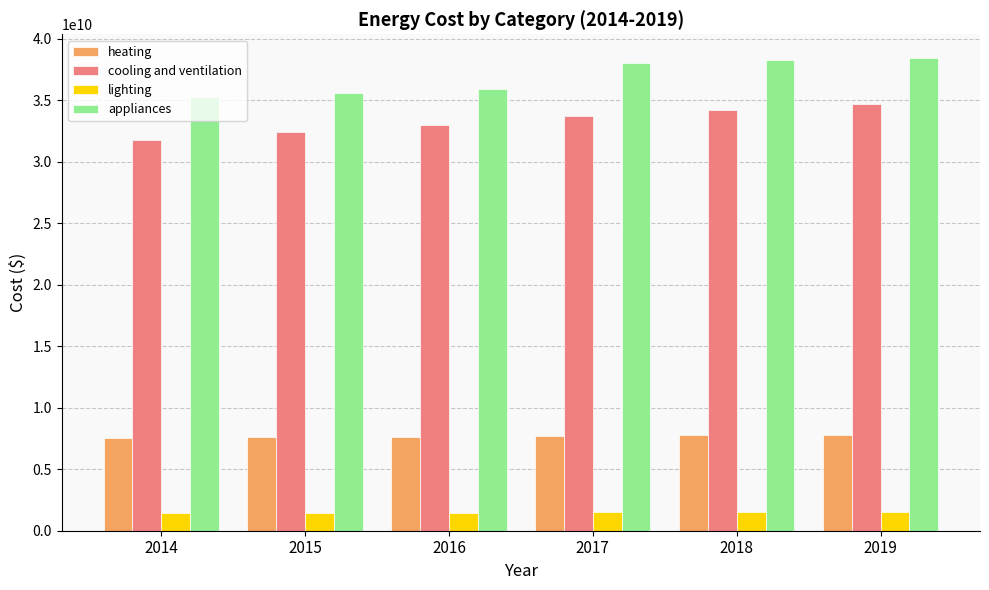

What is the lowest value of the appliances series?

35250705000